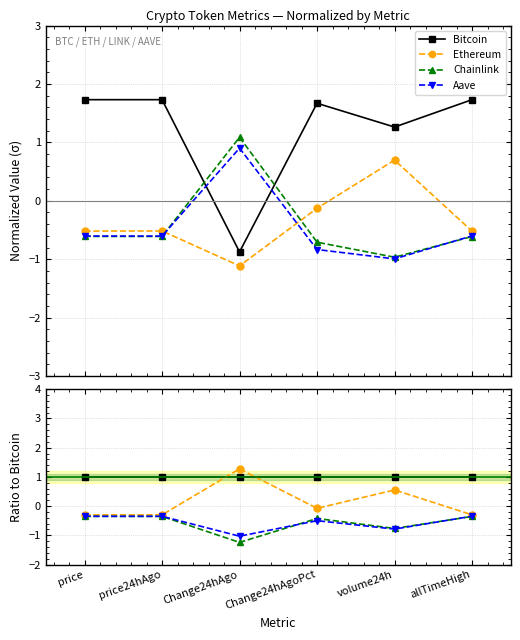

Is this an area chart (filled region under the line)?

No